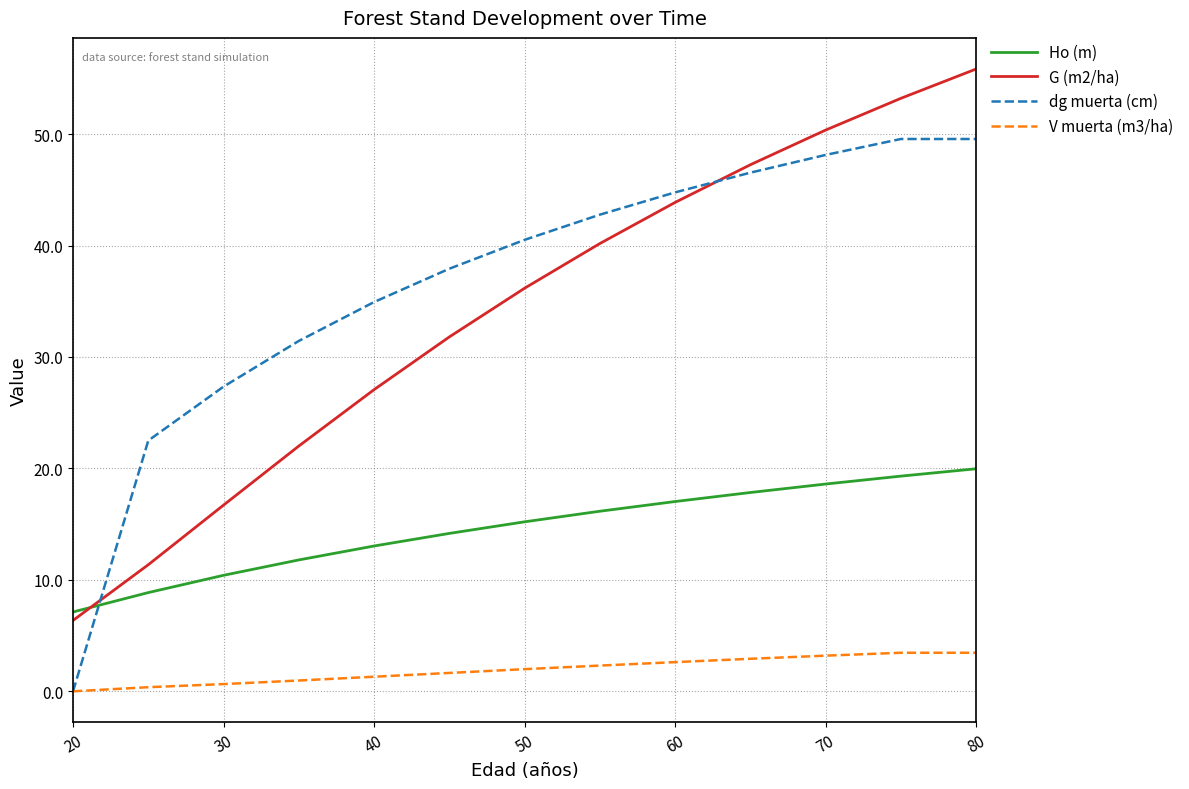

How many values in the dg muerta (cm) series are below 40?

6